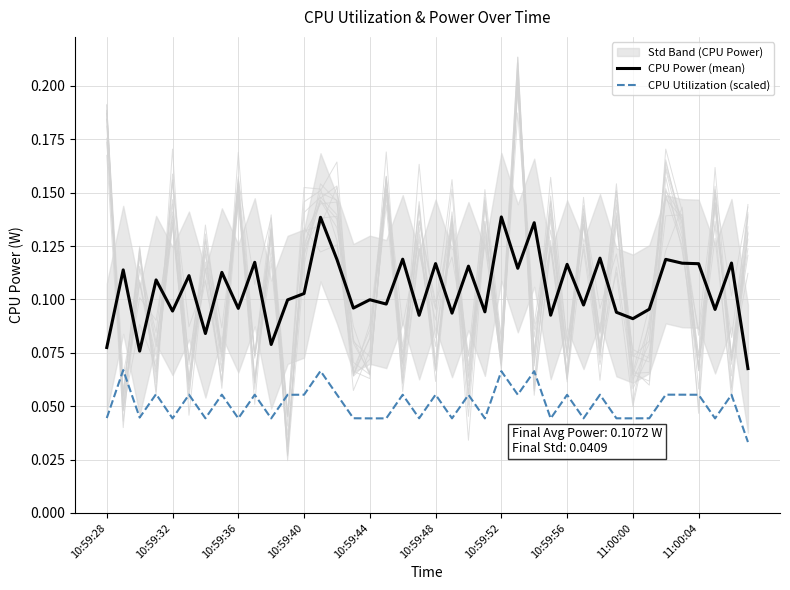

Is this an area chart (filled region under the line)?

No